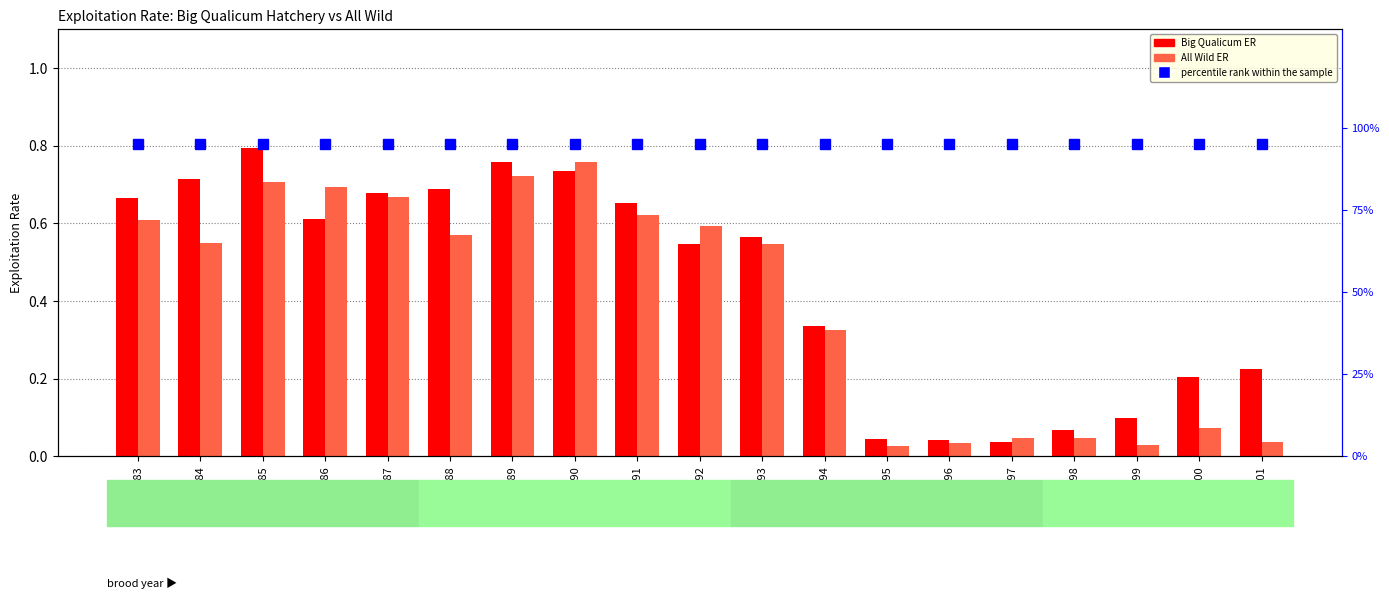

At which label is Big Qualicum ER closest to 0?

1997